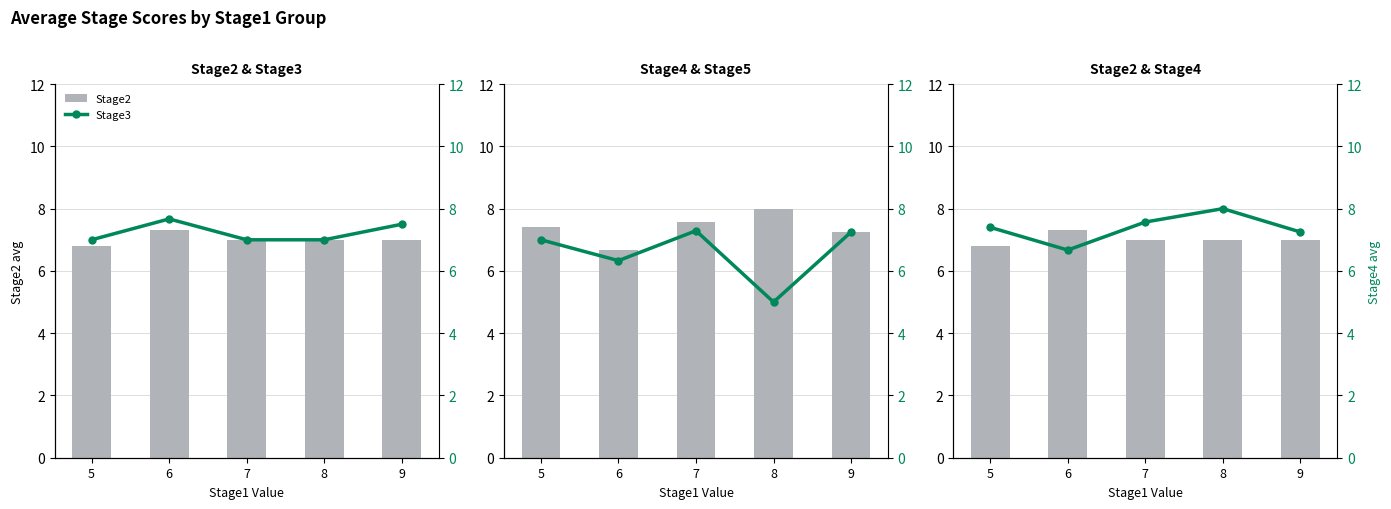

Which series has the largest range (max minus min)?

Stage5